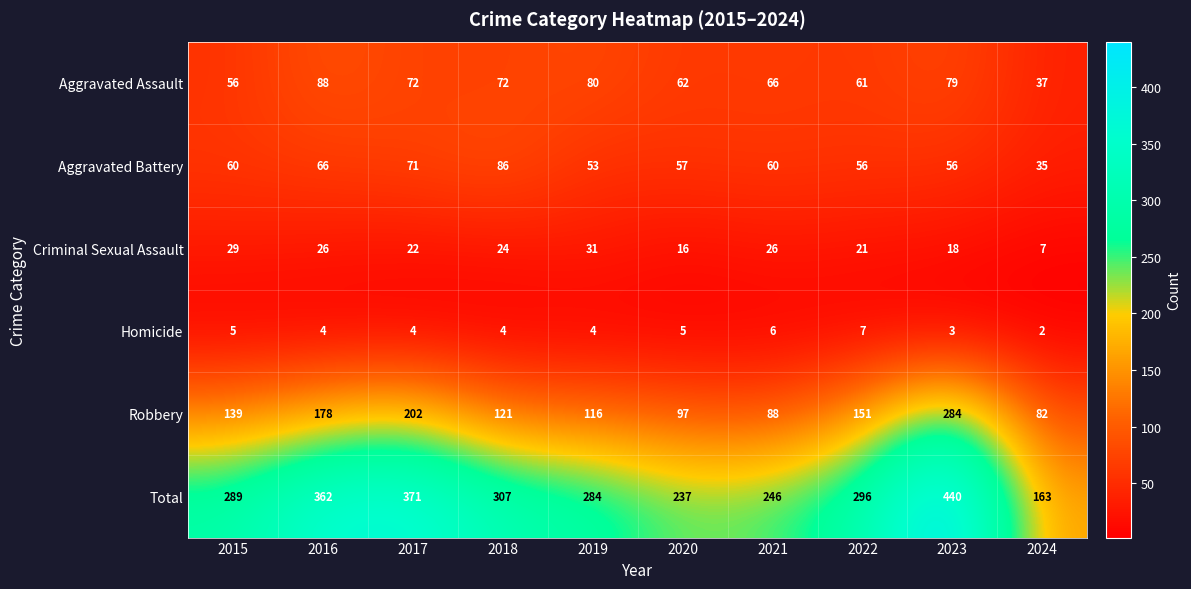

Rank the series at 2024 from highest to lowest value.

Total, Robbery, Aggravated Assault, Aggravated Battery, Criminal Sexual Assault, Homicide